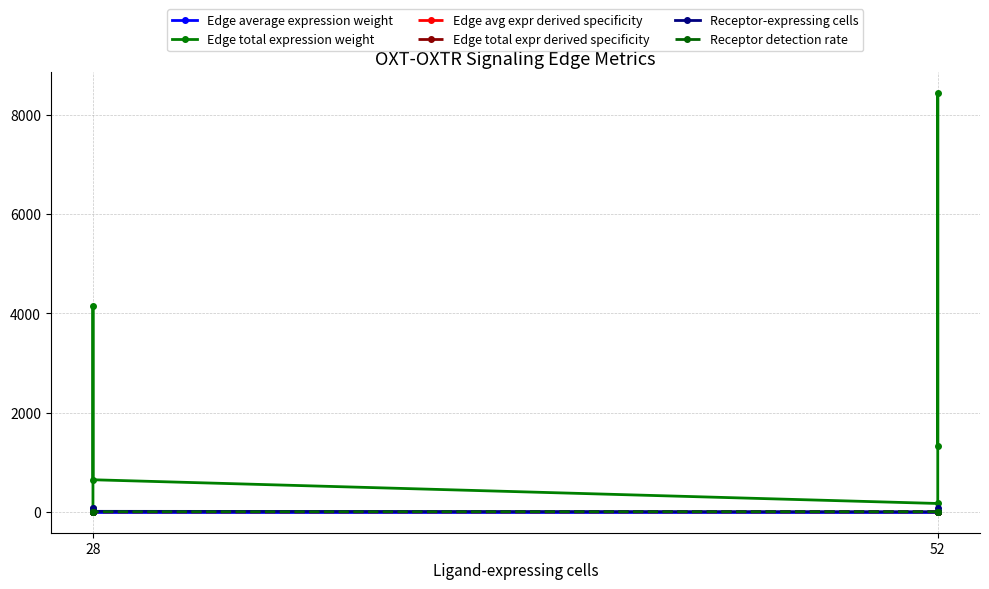

Is this an area chart (filled region under the line)?

No